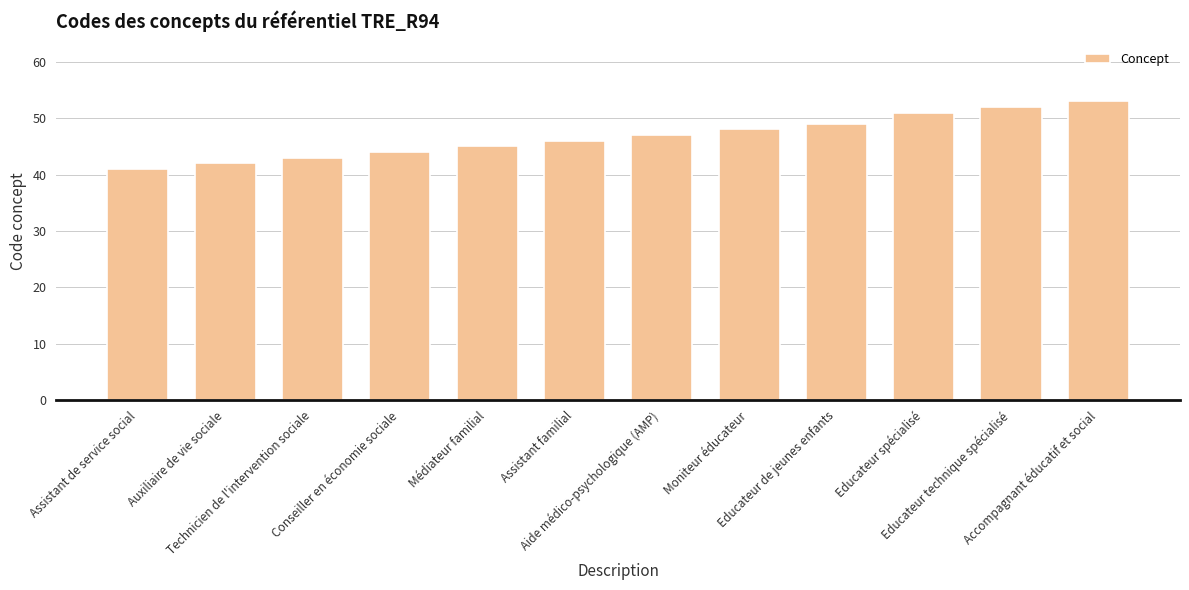

Reading right to left, what are all the values shown in this chart?

53	52	51	49	48	47	46	45	44	43	42	41